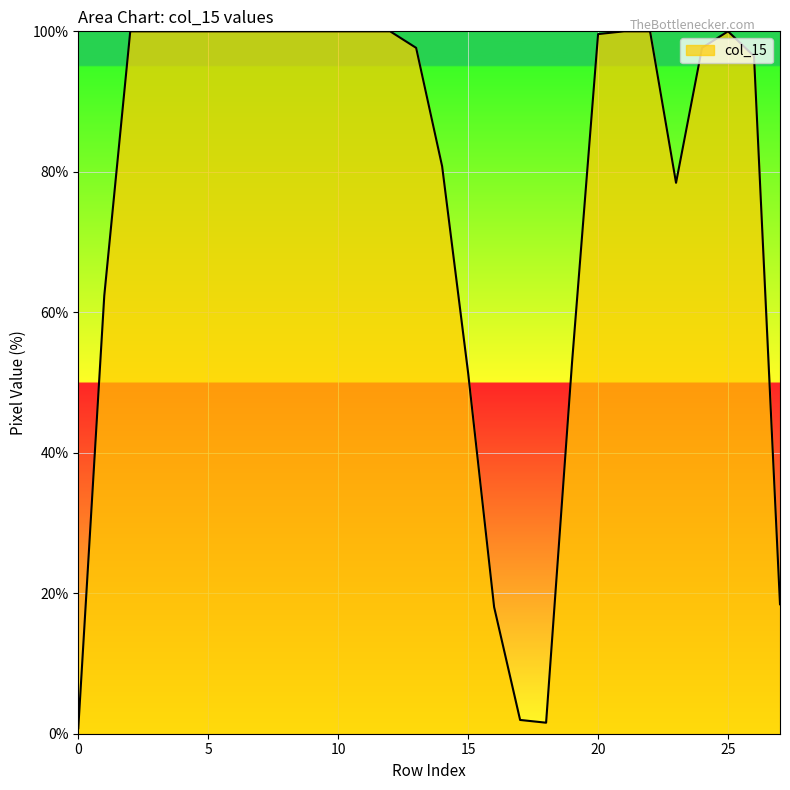

What is the difference between the maximum and minimum values?

99.2